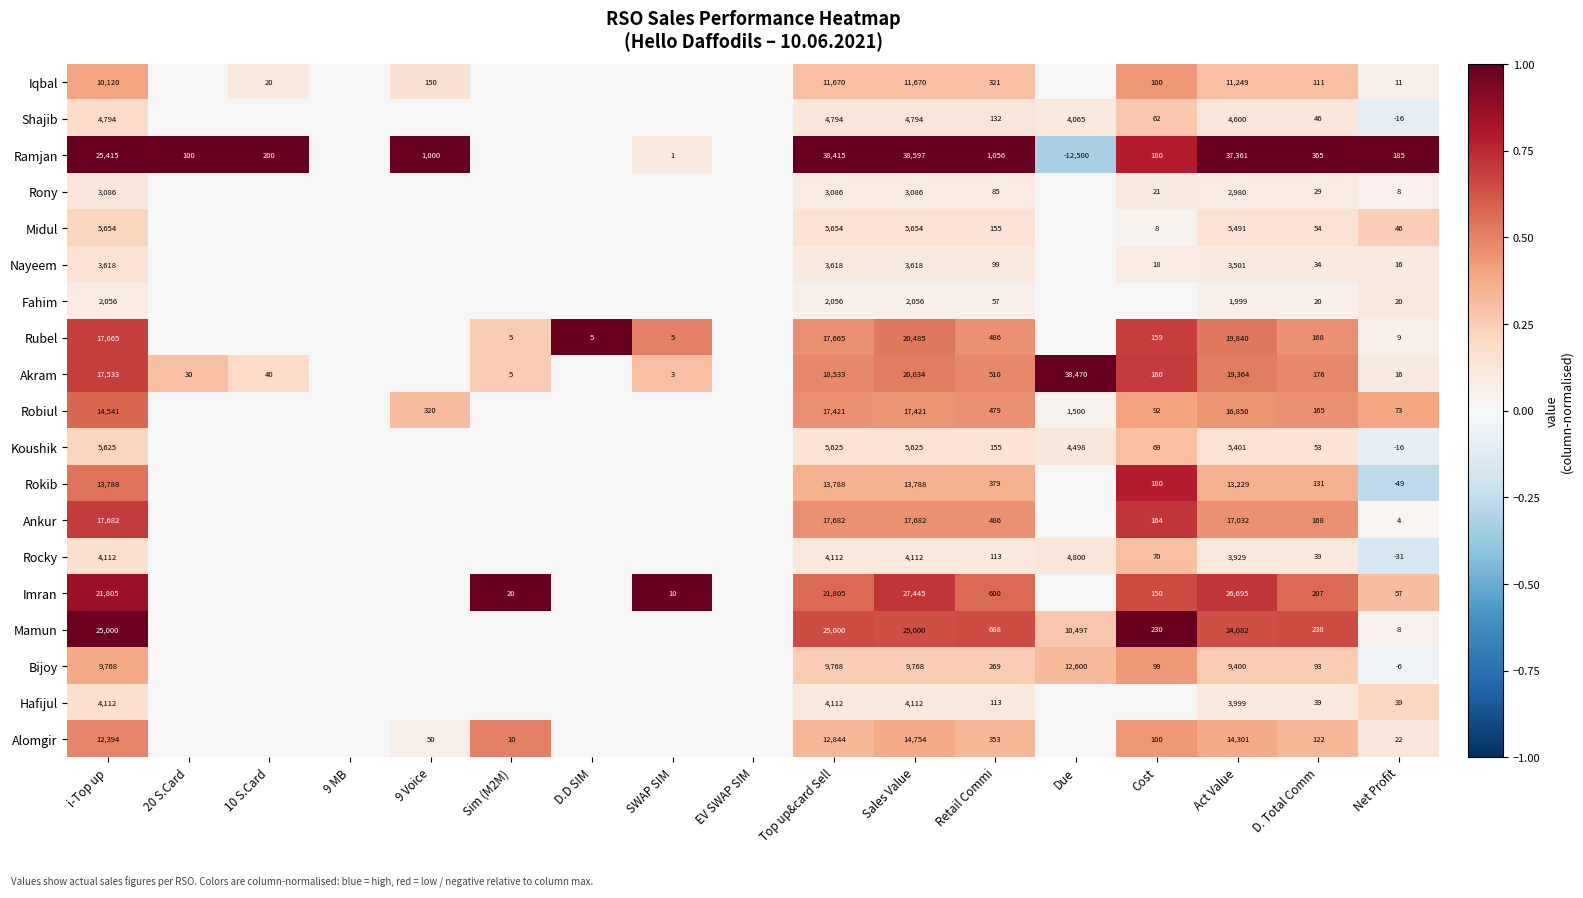

The Alomgir series shows 353 at Retail Commi. True or false?

True